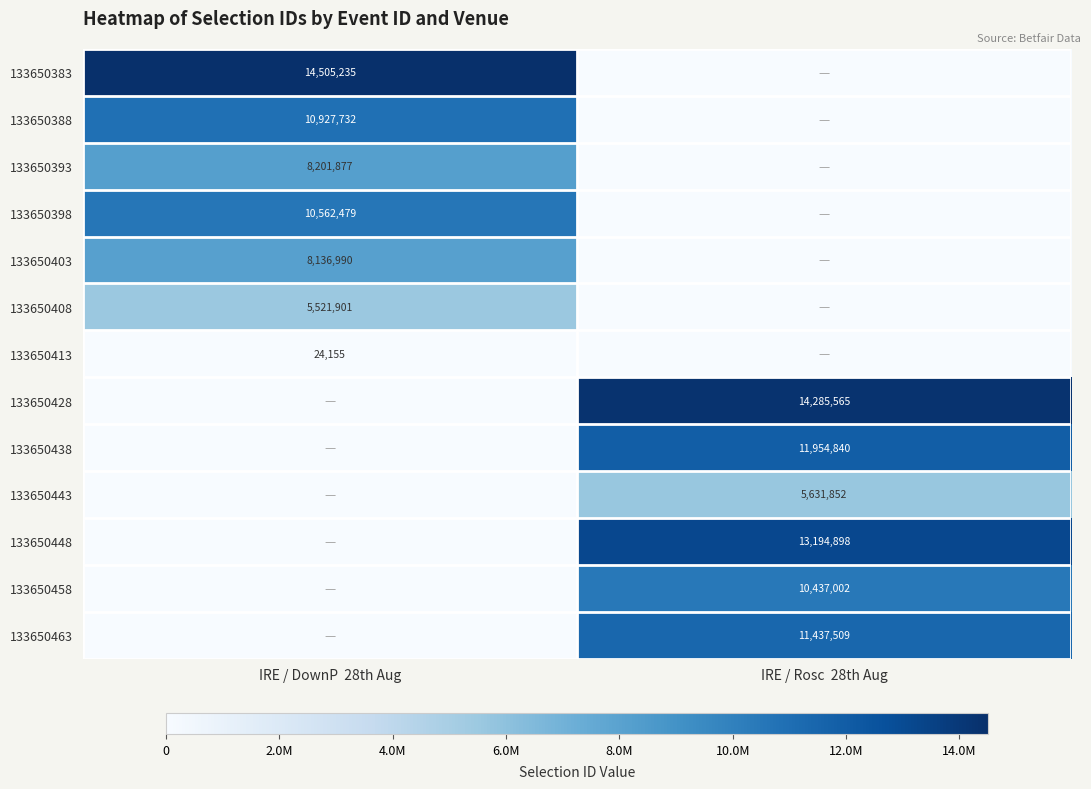

Is it true that 133650438 equals 11954840 at IRE / Rosc  28th Aug?

True